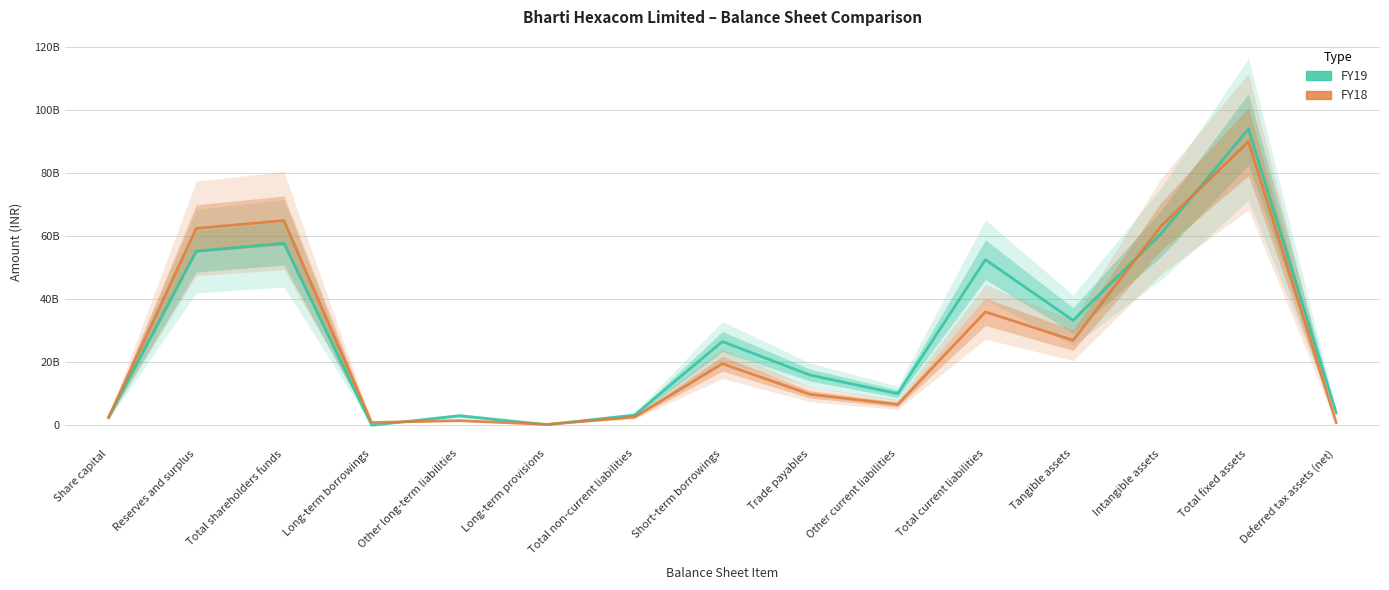

Where is FY18 nearest to the value 45105500000?

Total current liabilities